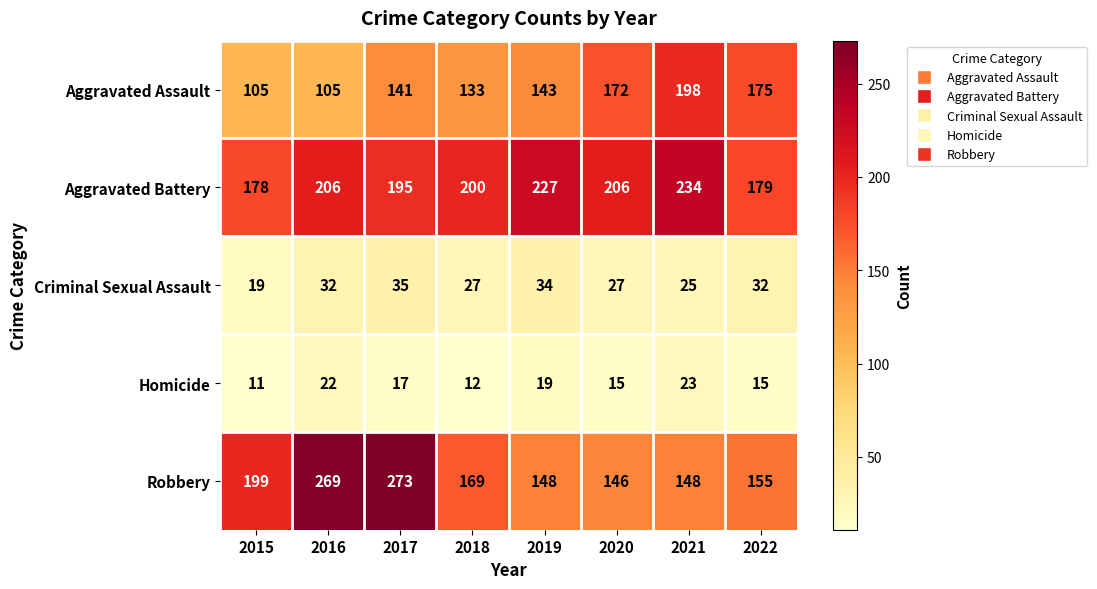

Which category has the highest value in the Criminal Sexual Assault series?

2017